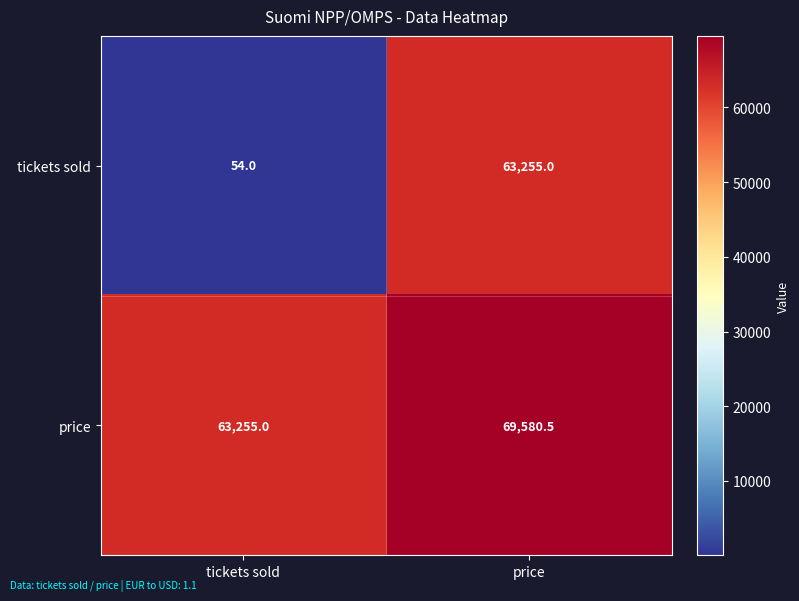

What is the total value across all series at price?

132835.5